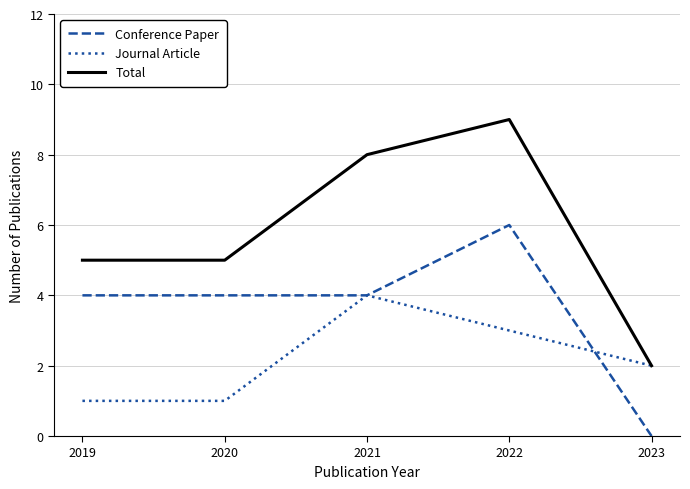

The value of Conference Paper at 2023 is -2. True or false?

False